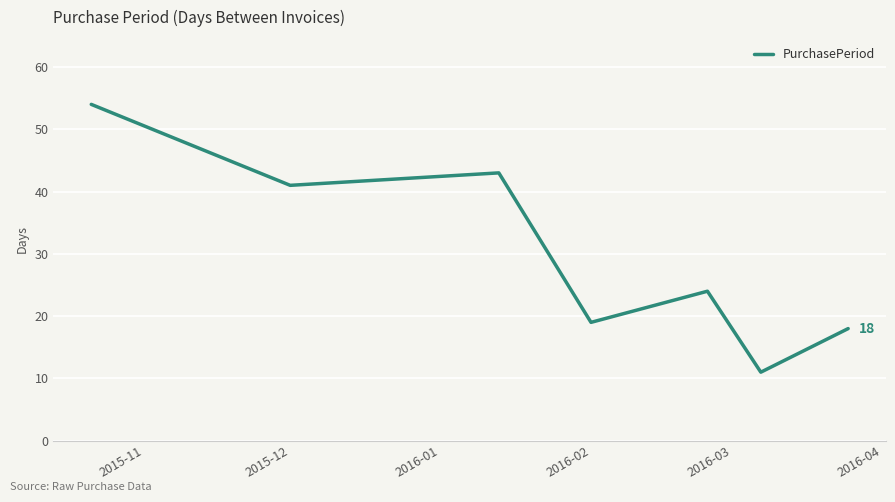

What is the sum of all values?

210